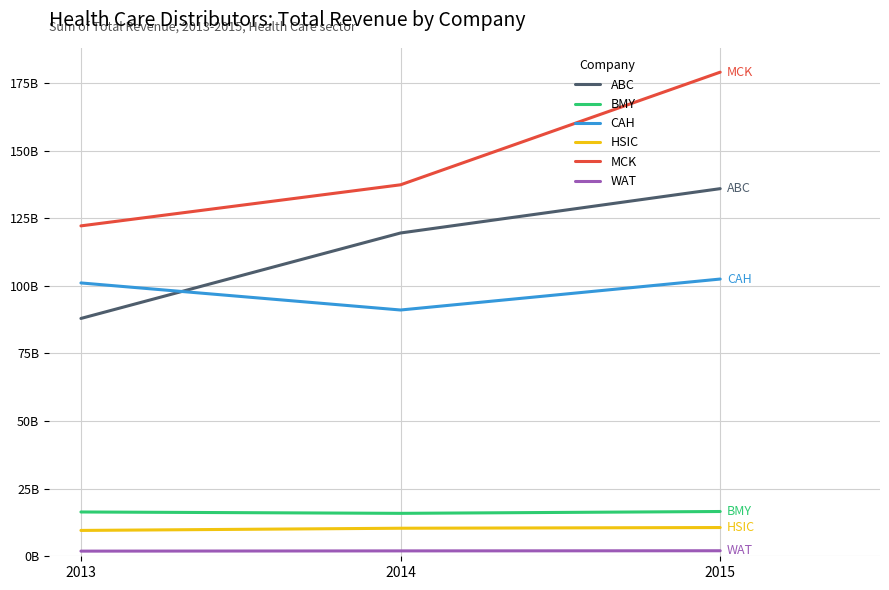

True or false: HSIC has a value of 10.4 at 2014.

True